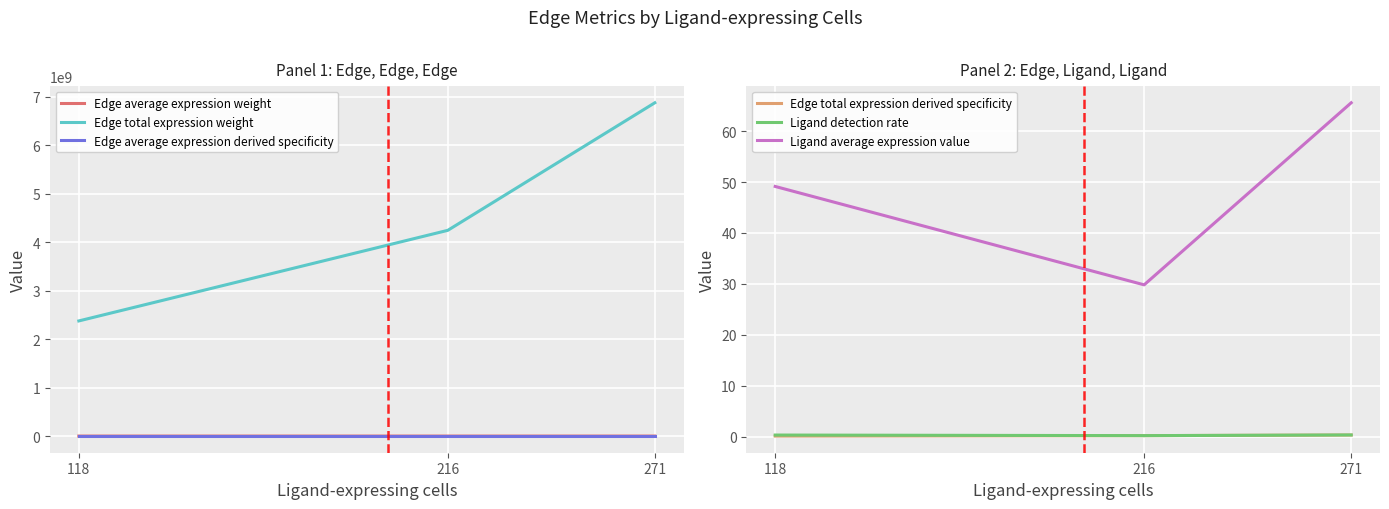

Reading left to right, extract all data points from this chart.

Edge average expression weight: 7428.6	4506.7	9913.7
Edge total expression weight: 2376211677.8	4245909733.7	6878985871.3
Edge average expression derived specificity: 0.2	0.1	0.3
Edge total expression derived specificity: 0.1	0.2	0.3
Ligand detection rate: 0.3	0.2	0.3
Ligand average expression value: 49.1	29.8	65.6